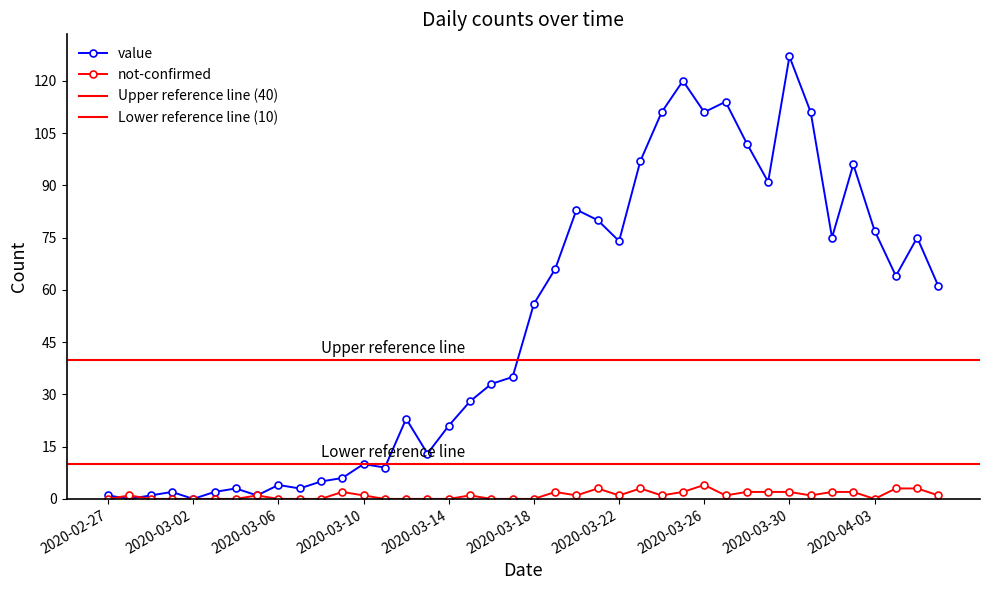

What is the label of the 39th point from the right?

2020-02-28